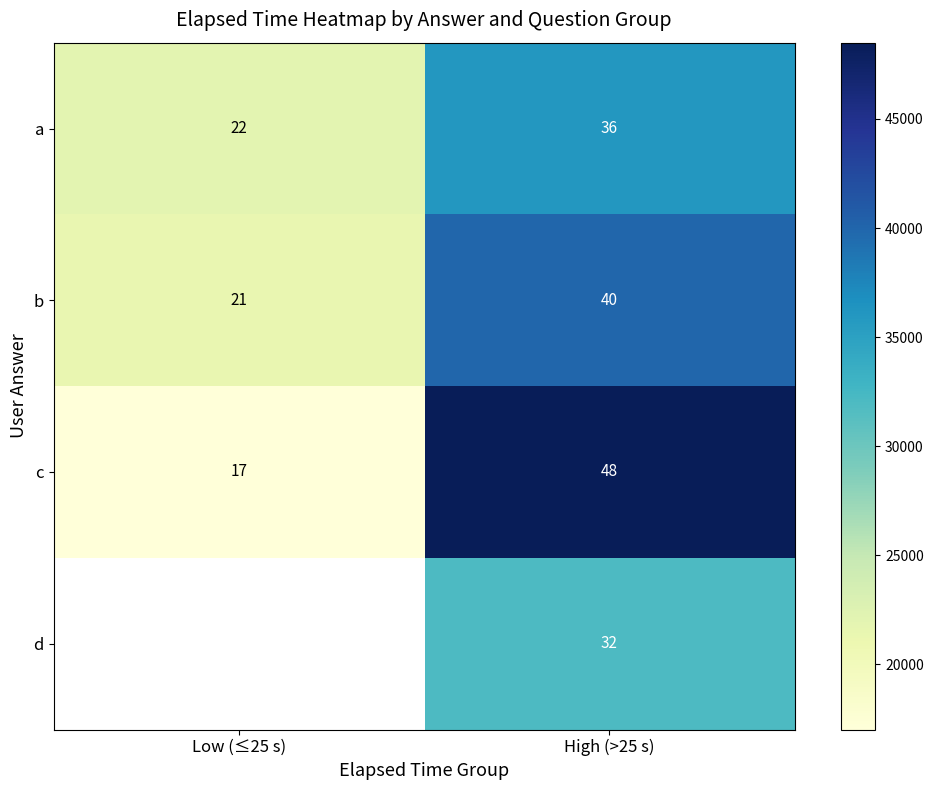

Is the value of b at High (>25 s) greater than the value of c at High (>25 s)?

No